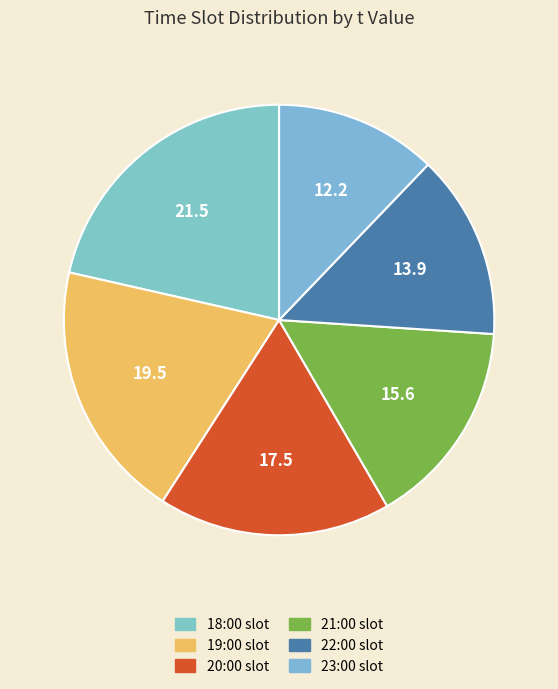

Rank the categories by value from lowest to highest.

23:00 slot, 22:00 slot, 21:00 slot, 20:00 slot, 19:00 slot, 18:00 slot